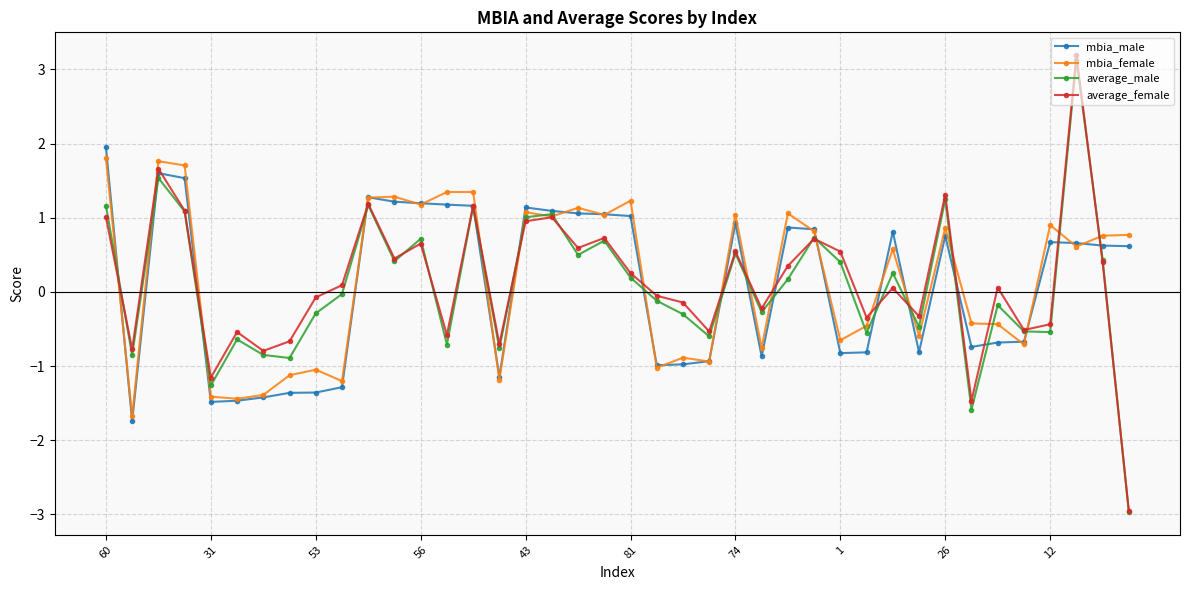

What is the minimum value shown in the chart?

-3.0